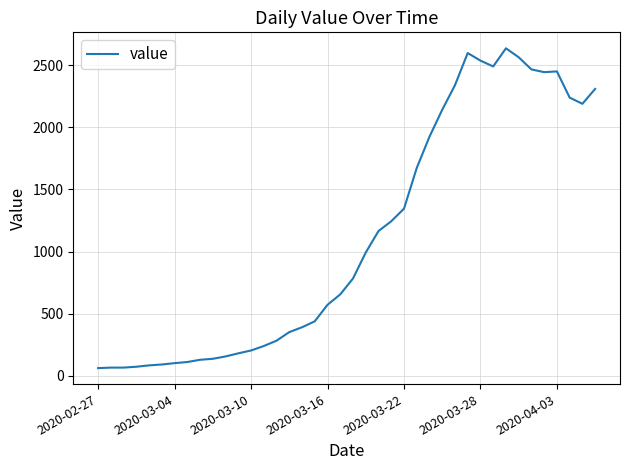

What is the average value?

1123